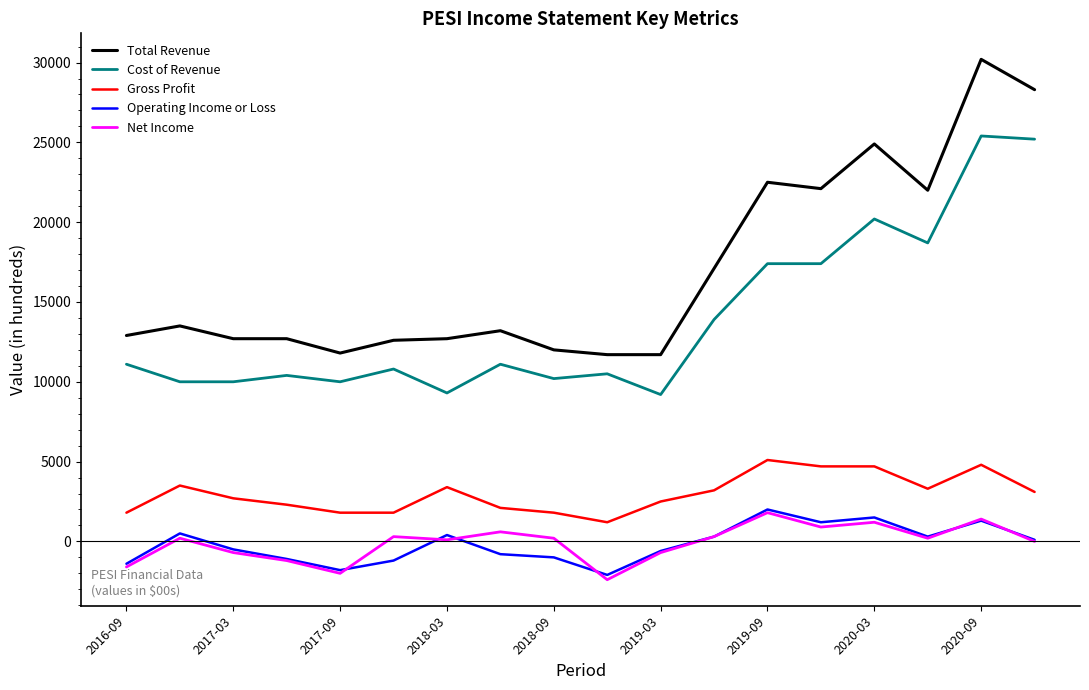

Which series has the largest range (max minus min)?

Total Revenue